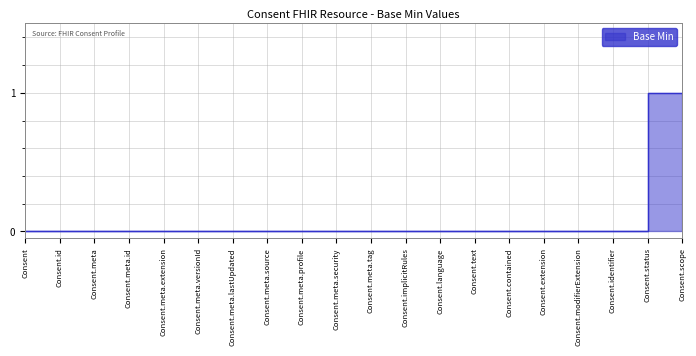

Between Consent.status and Consent.meta.id, which is larger?

Consent.status